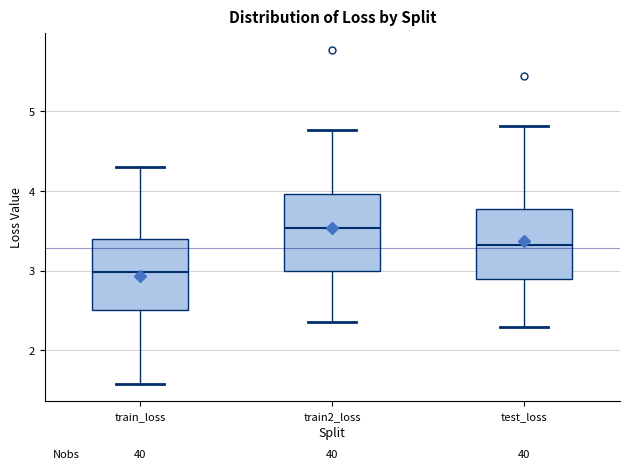

Reading left to right, read every box against the y-axis: the position of its median line, the range the box covers, and the ends of its whiskers. The values are not printed on the chart, so give them approximately, as read against the axis.

train_loss: median 3.0, box 2.5 to 3.4, whiskers 1.6 to 4.3
train2_loss: median 3.5, box 3.0 to 4.0, whiskers 2.4 to 4.8
test_loss: median 3.3, box 2.9 to 3.8, whiskers 2.3 to 4.8